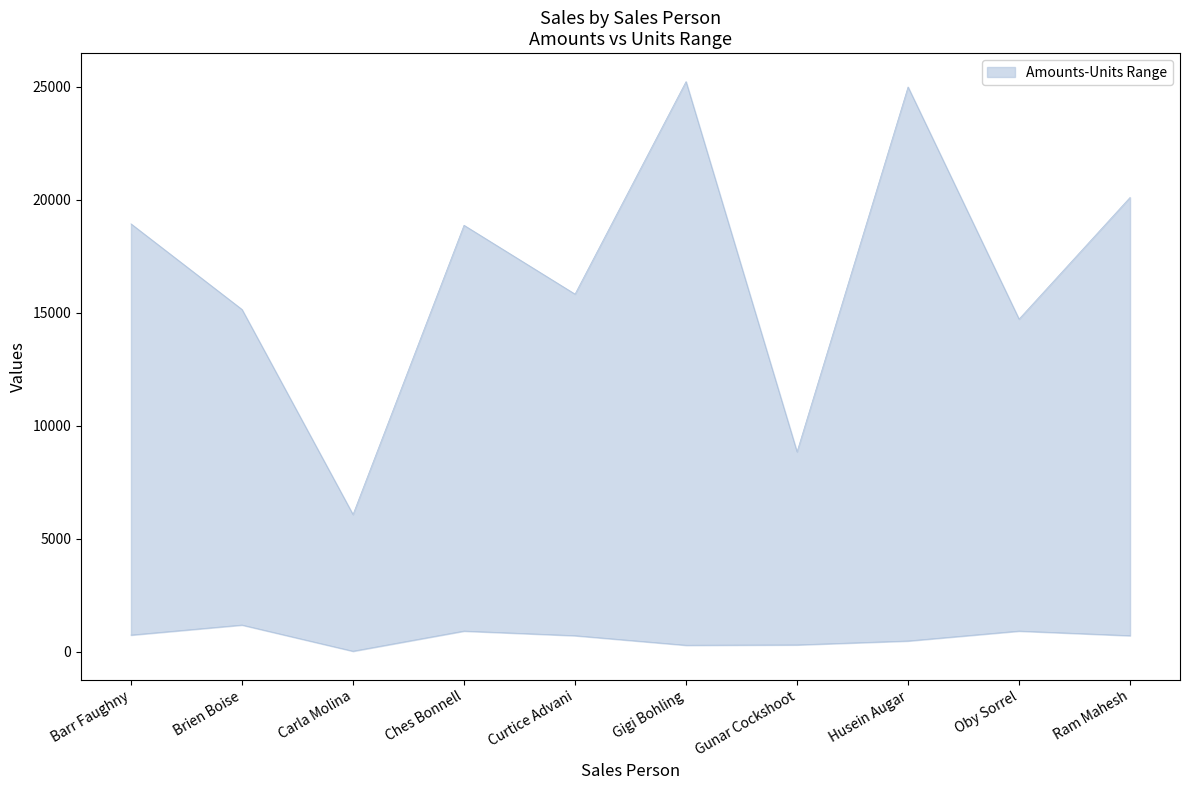

The value of upper at Curtice Advani is 15820. True or false?

True